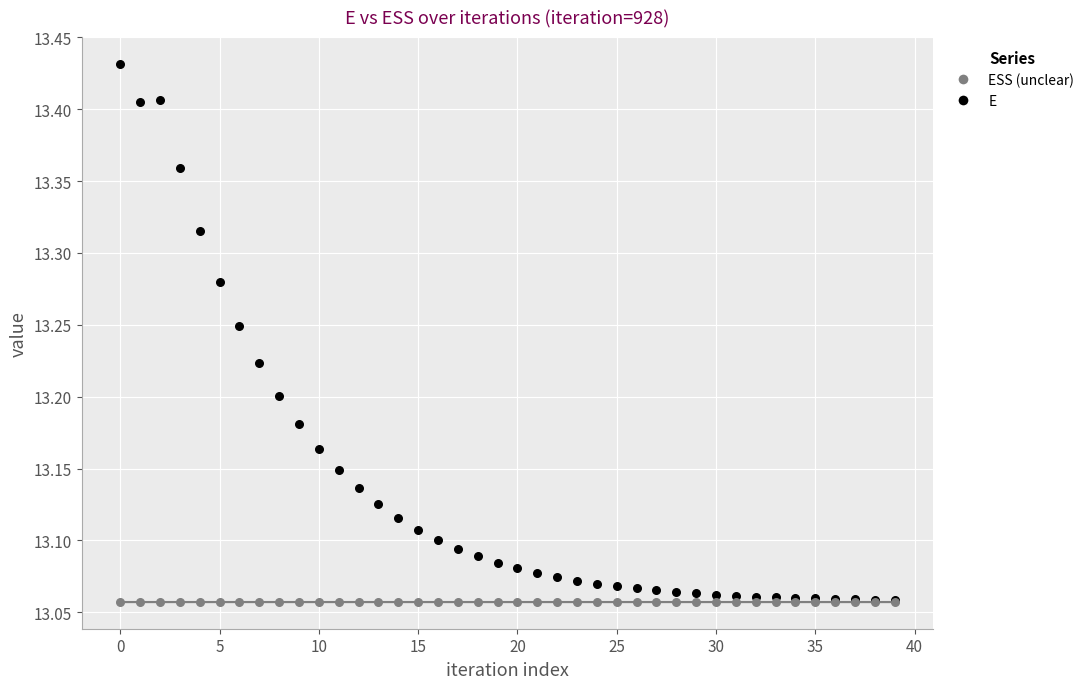

Which series contains the highest Y value?

E